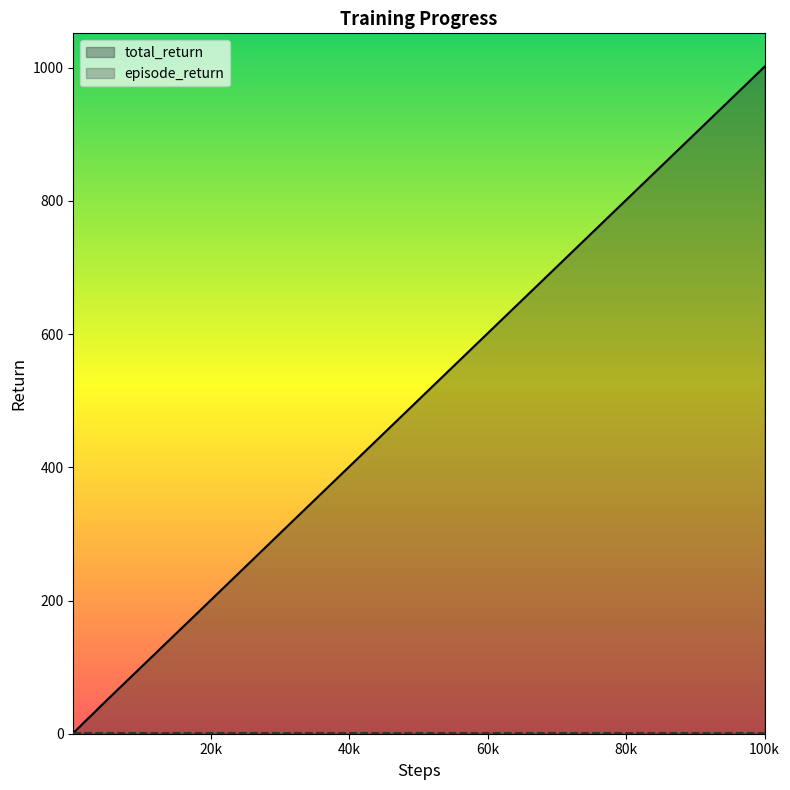

The total_return series shows 301.2 at 30000. True or false?

True